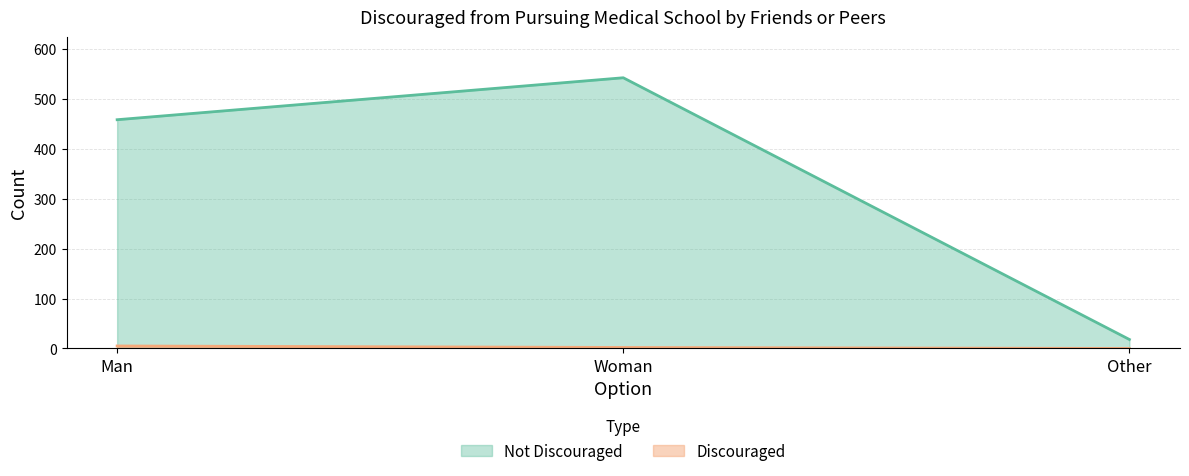

What is the total value across all series at Woman?

544